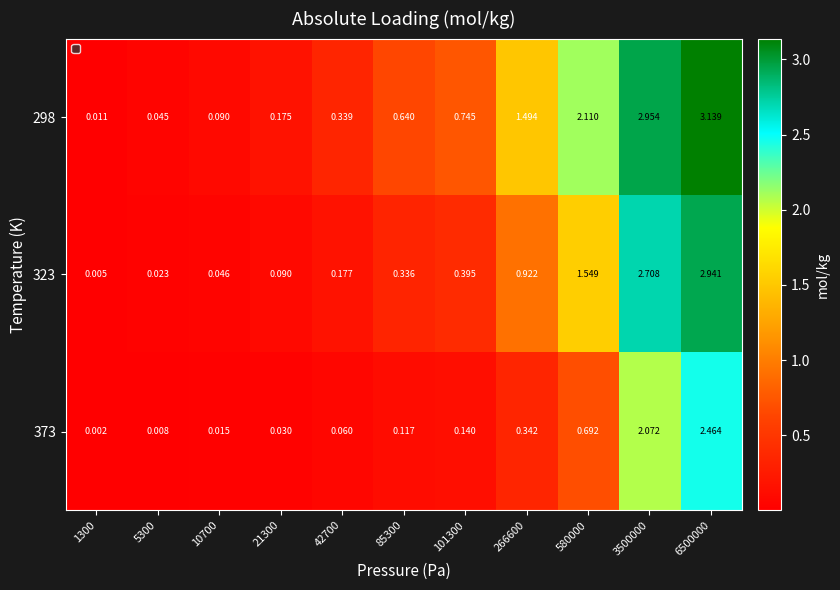

Is the value of 373 at 10700 greater than the value of 298 at 5300?

No